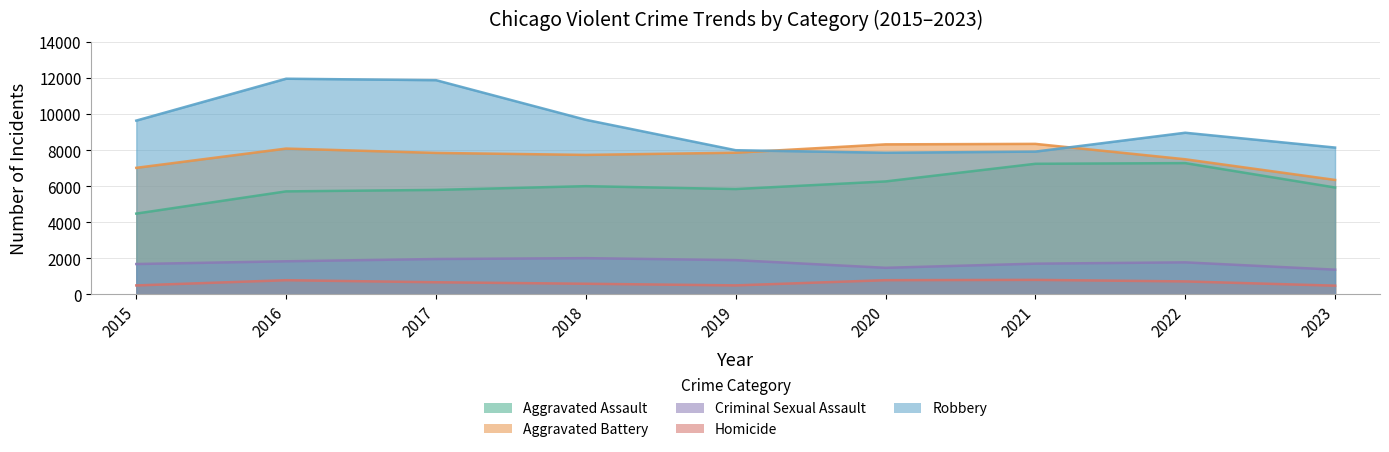

What is the minimum value shown in the chart?

483